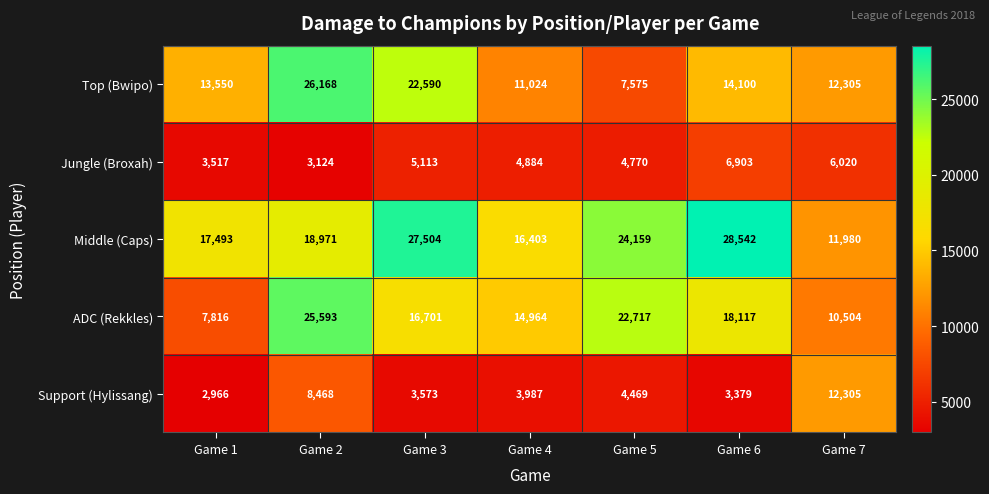

Between Game 1 and Game 2, which series saw the biggest shift?

ADC (Rekkles)